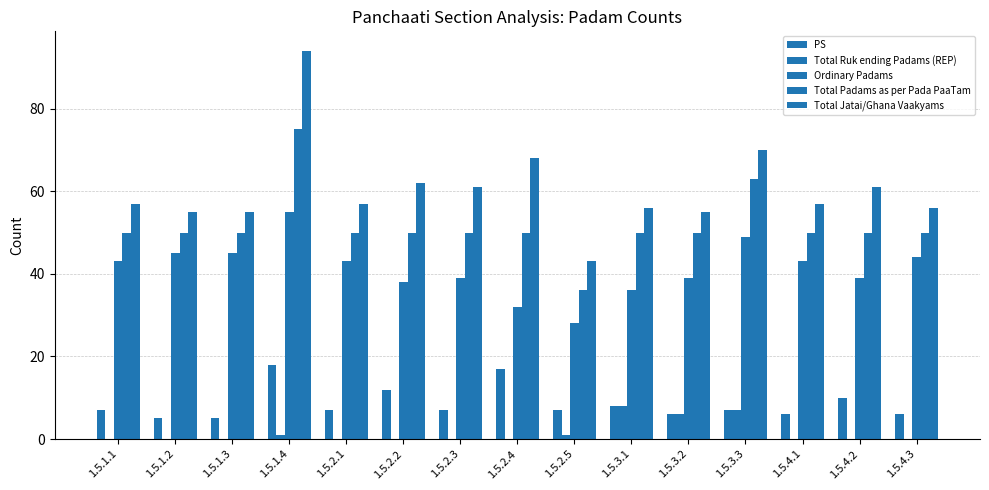

Where does the Total Padams as per Pada PaaTam series first go above 50?

1.5.1.4